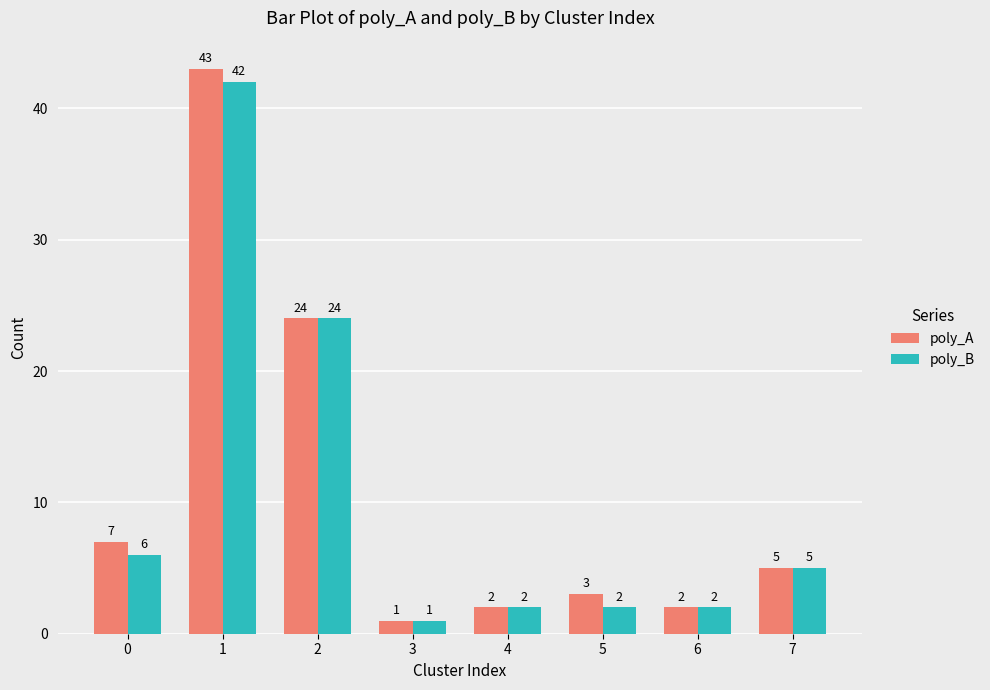

Is the value of poly_B at 0 greater than the value of poly_A at 0?

No